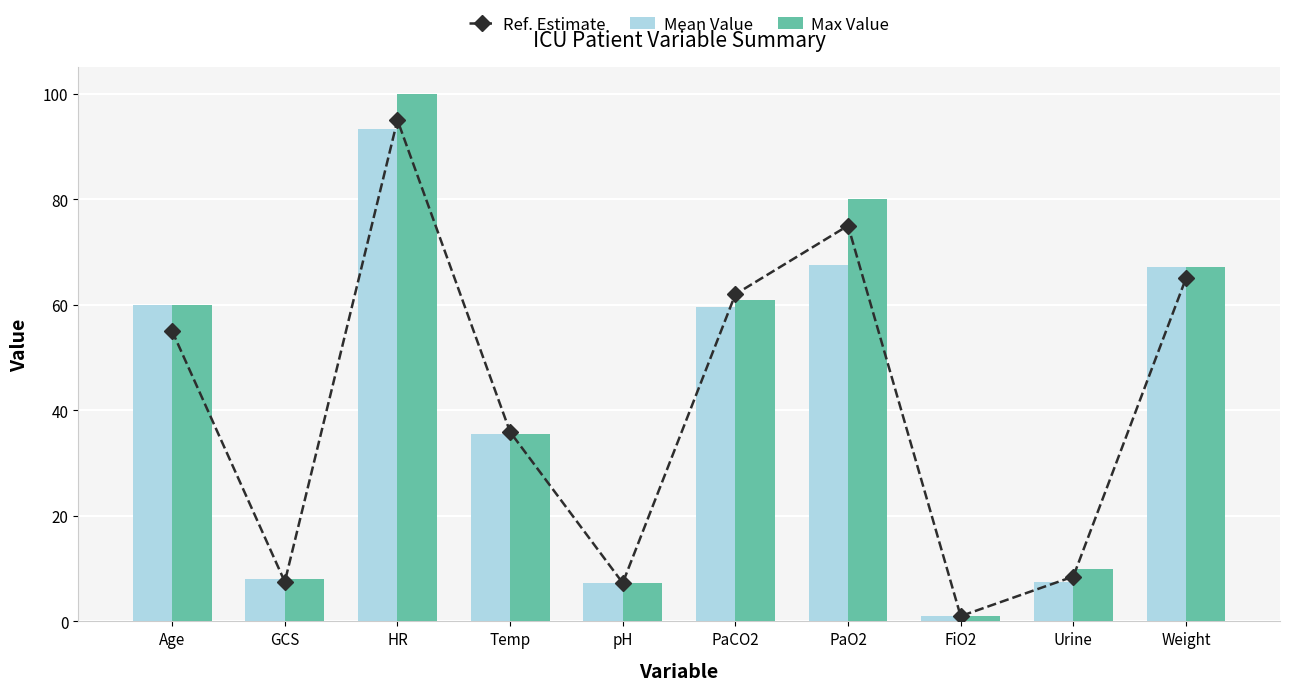

At which category is the sum across all series the highest?

HR